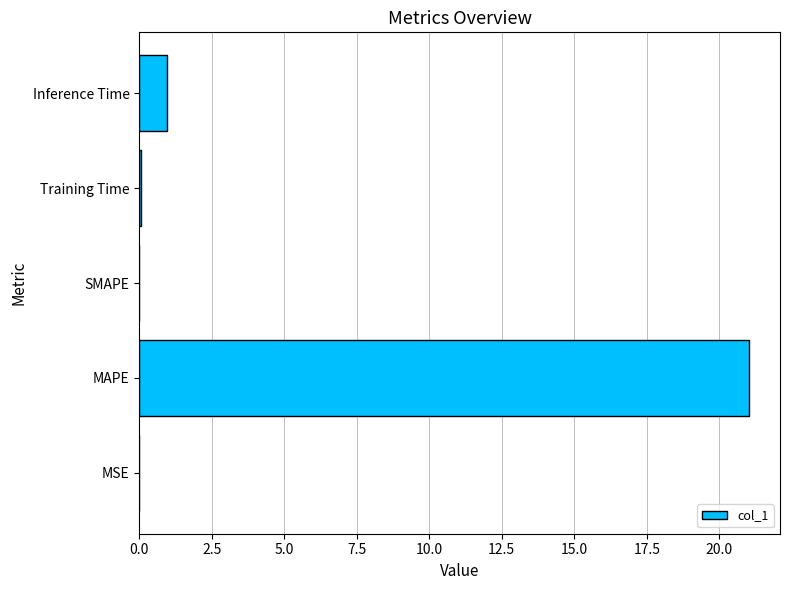

True or false: the data shows -7.3 at SMAPE.

False